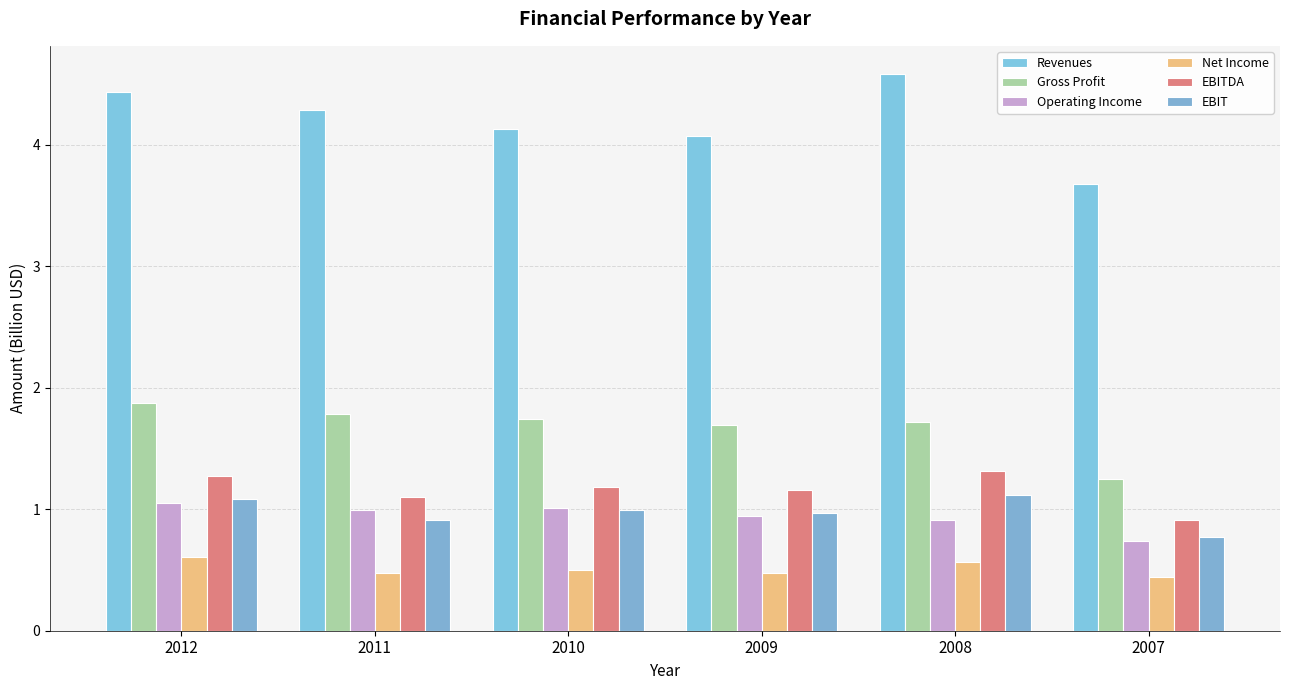

True or false: EBITDA has a value of 0.7 at 2011.

False